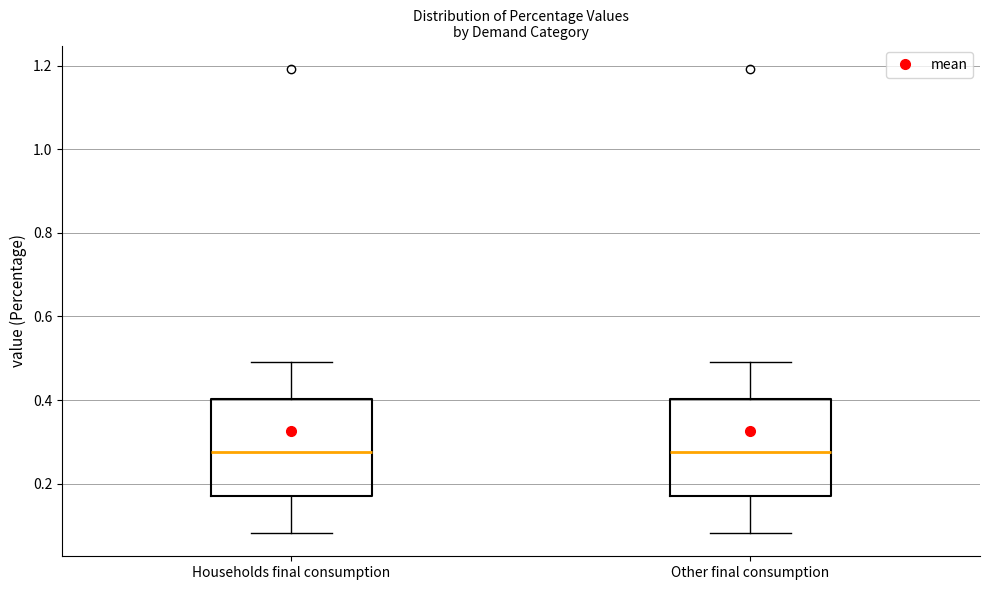

Reading left to right, transcribe this box plot: for each box, give where its median line is, the range the box spans, and where its two whiskers end, as read against the y-axis. The values are not printed on the chart, so give them approximately, as read against the axis.

Households final consumption: median 0.28, box 0.18 to 0.40, whiskers 0.08 to 0.50
Other final consumption: median 0.28, box 0.18 to 0.40, whiskers 0.08 to 0.50